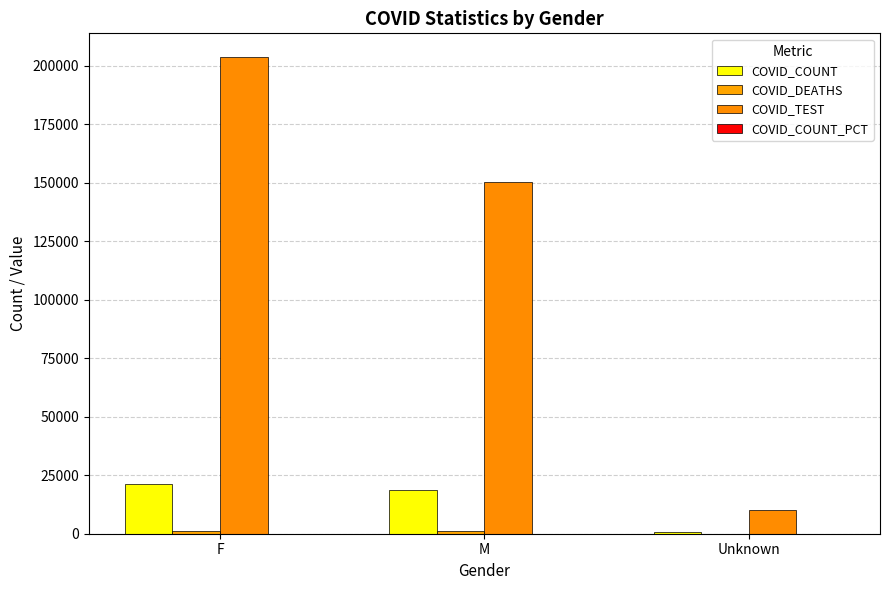

Is it true that COVID_TEST equals 316280.9 at F?

False